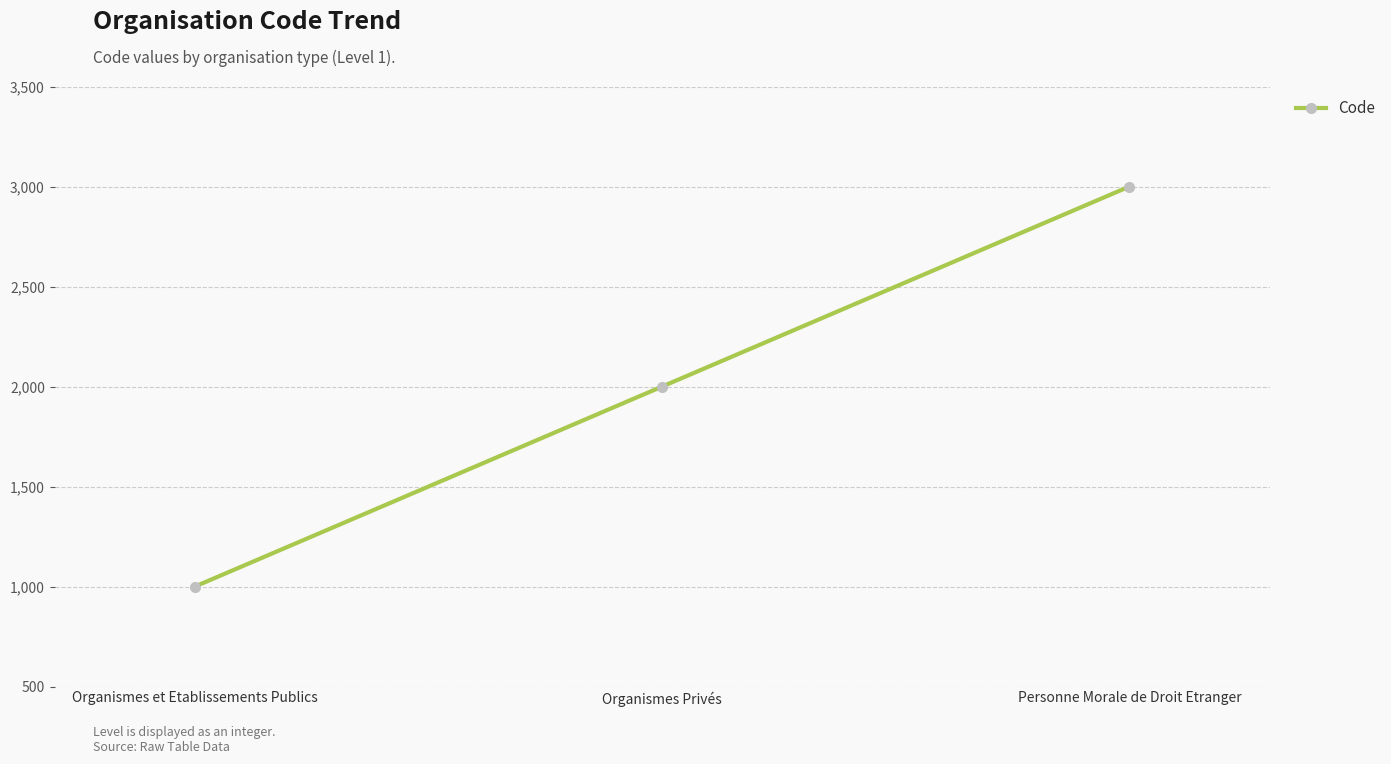

Which has a higher value, Organismes Privés or Organismes et Etablissements Publics?

Organismes Privés